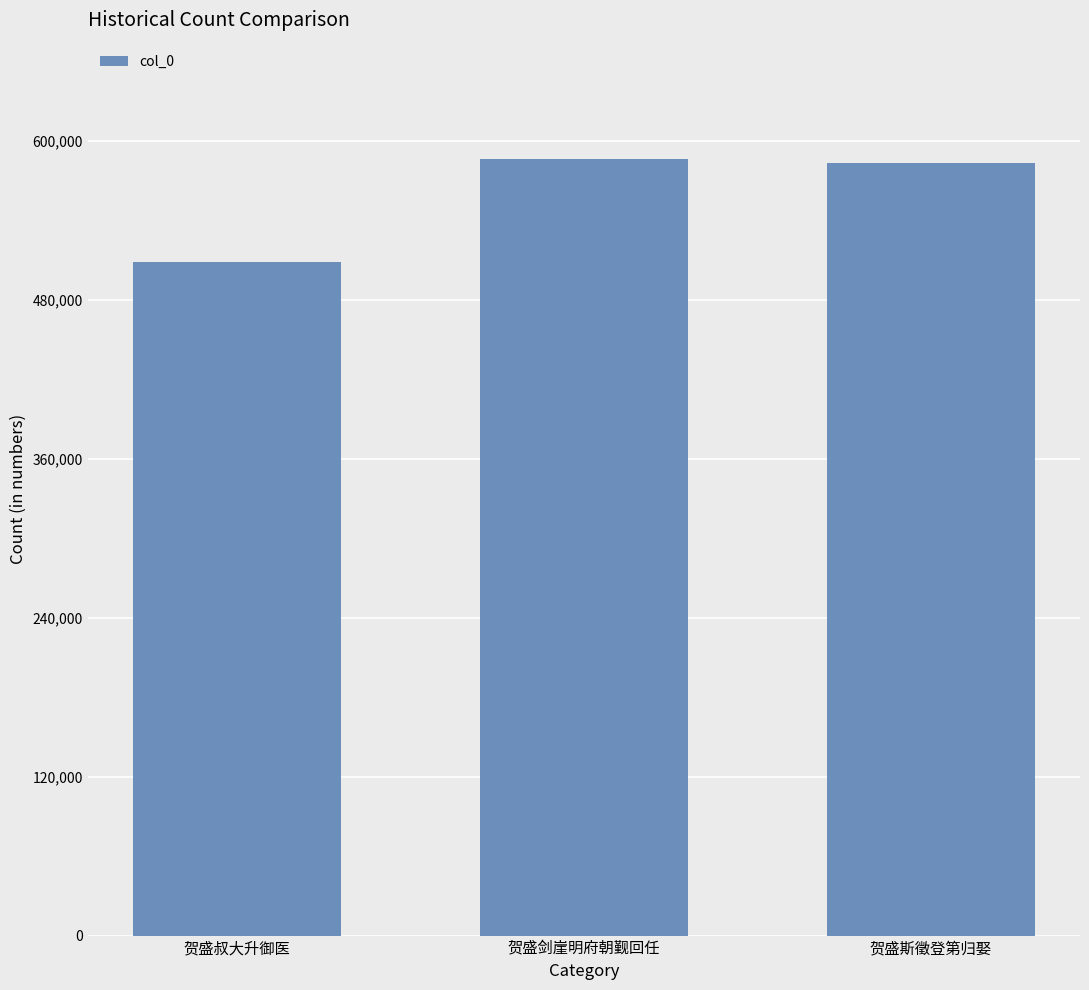

How many distinct data groups are displayed?

1